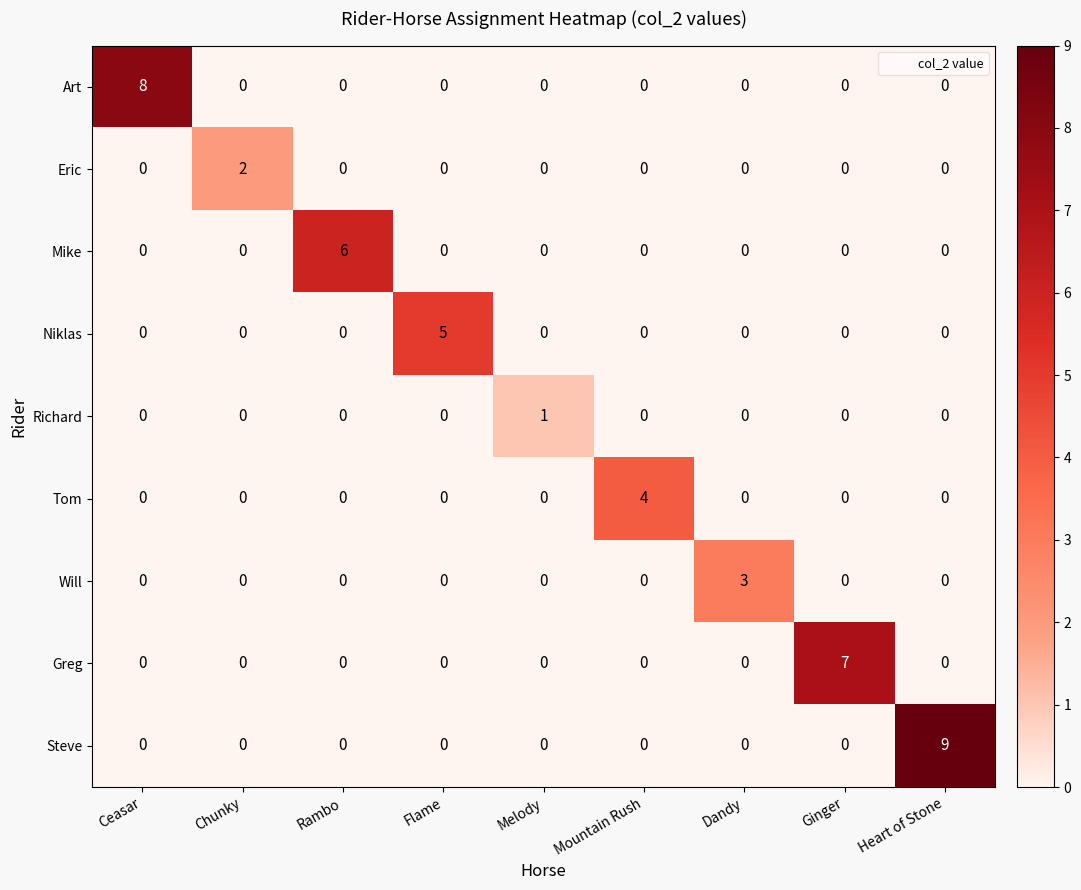

Count the Tom values in the range 0 to 1.

8